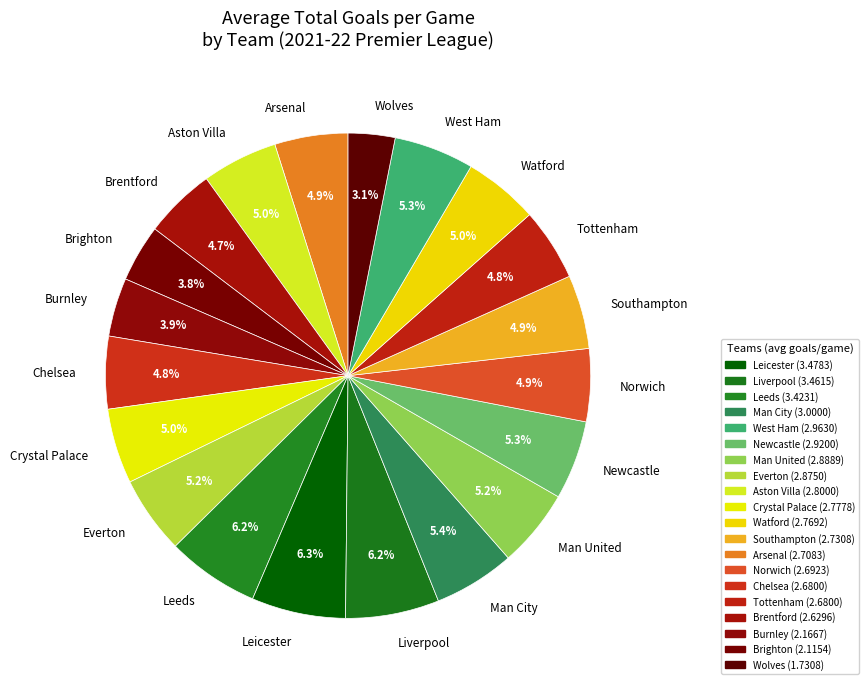

To the nearest percent, what is the difference between the largest and smallest slice percentages?

3%